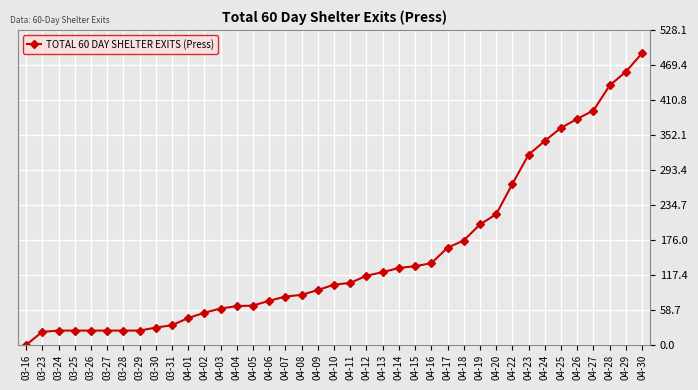

Which label corresponds to the largest value in the chart?

04-30